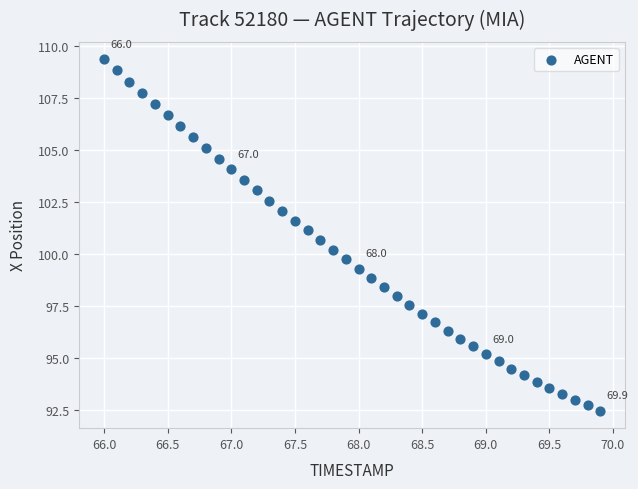

What is the range of Y values (max minus min)?

16.9